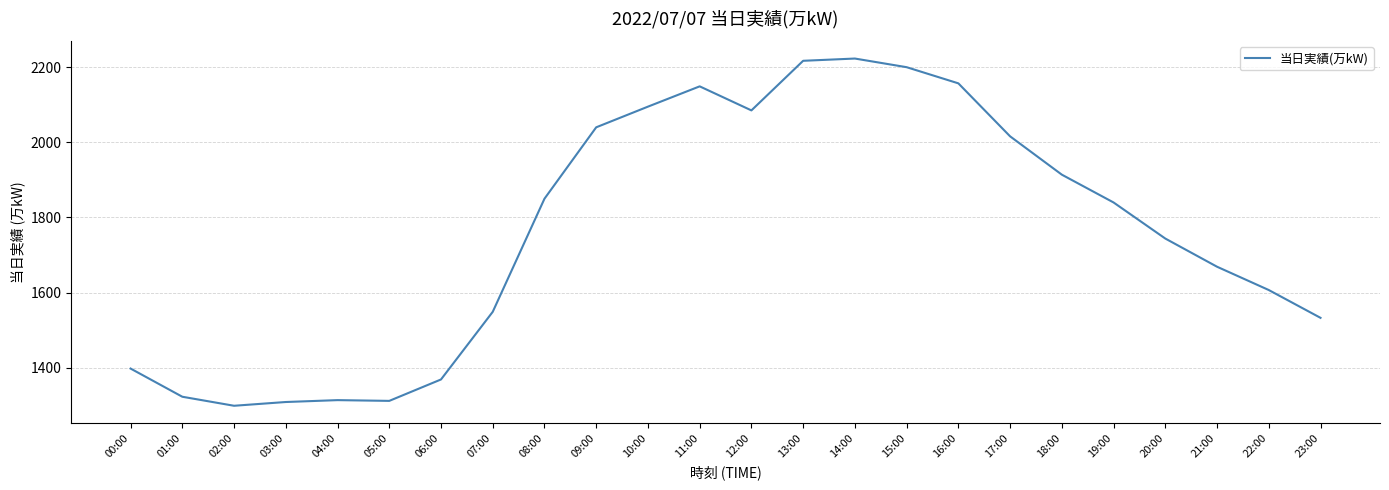

What is the smallest value displayed?

1299